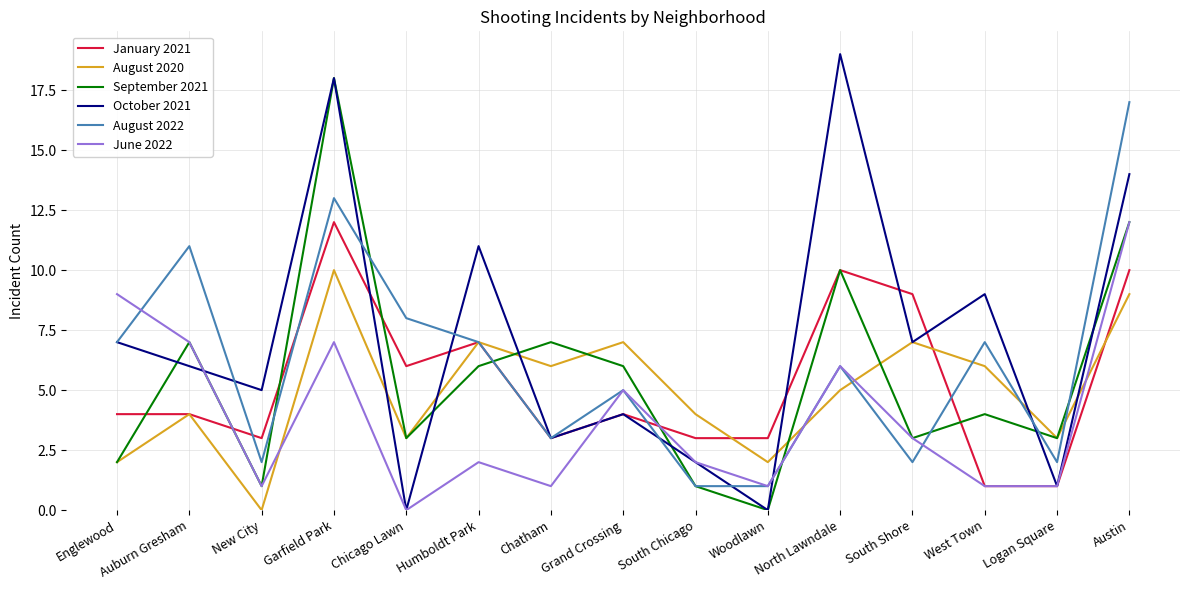

What are all the series names shown in the legend?

January 2021, August 2020, September 2021, October 2021, August 2022, June 2022